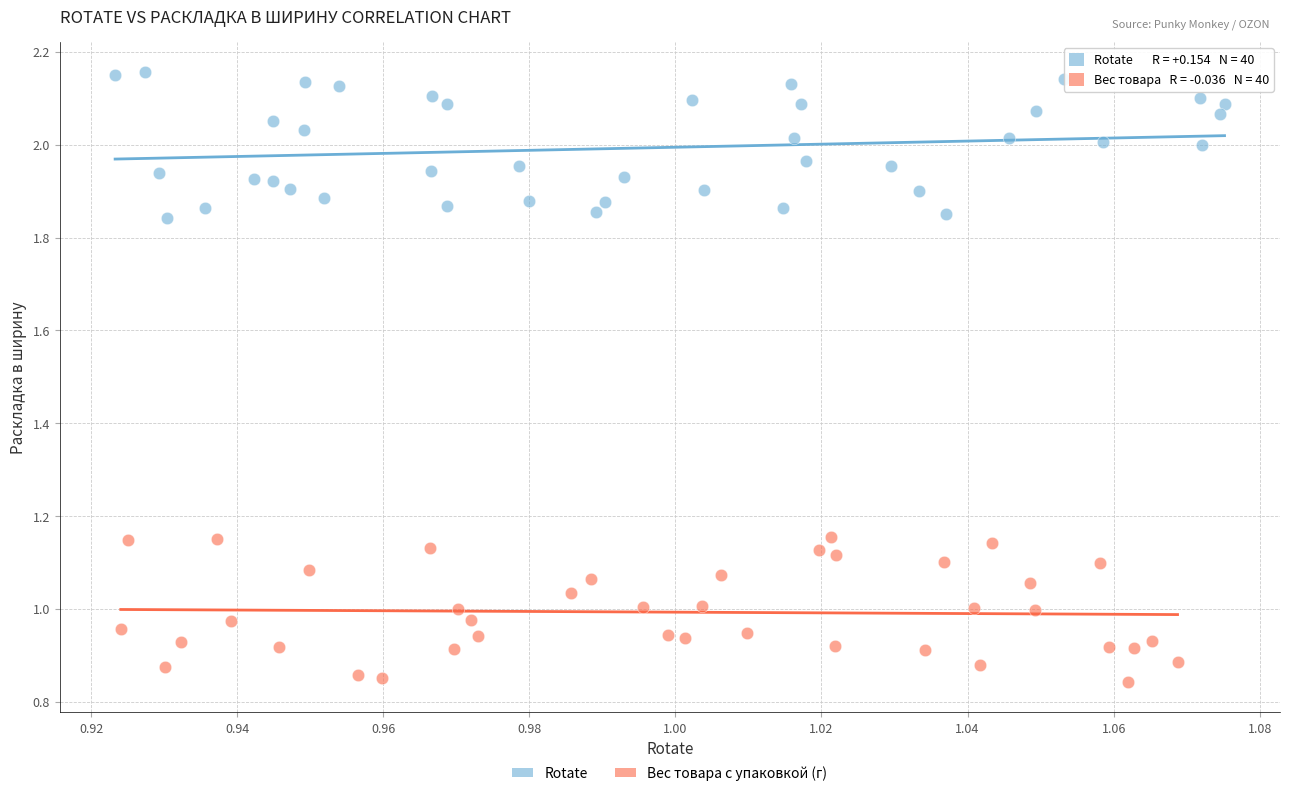

Which series contains the highest Y value?

Rotate